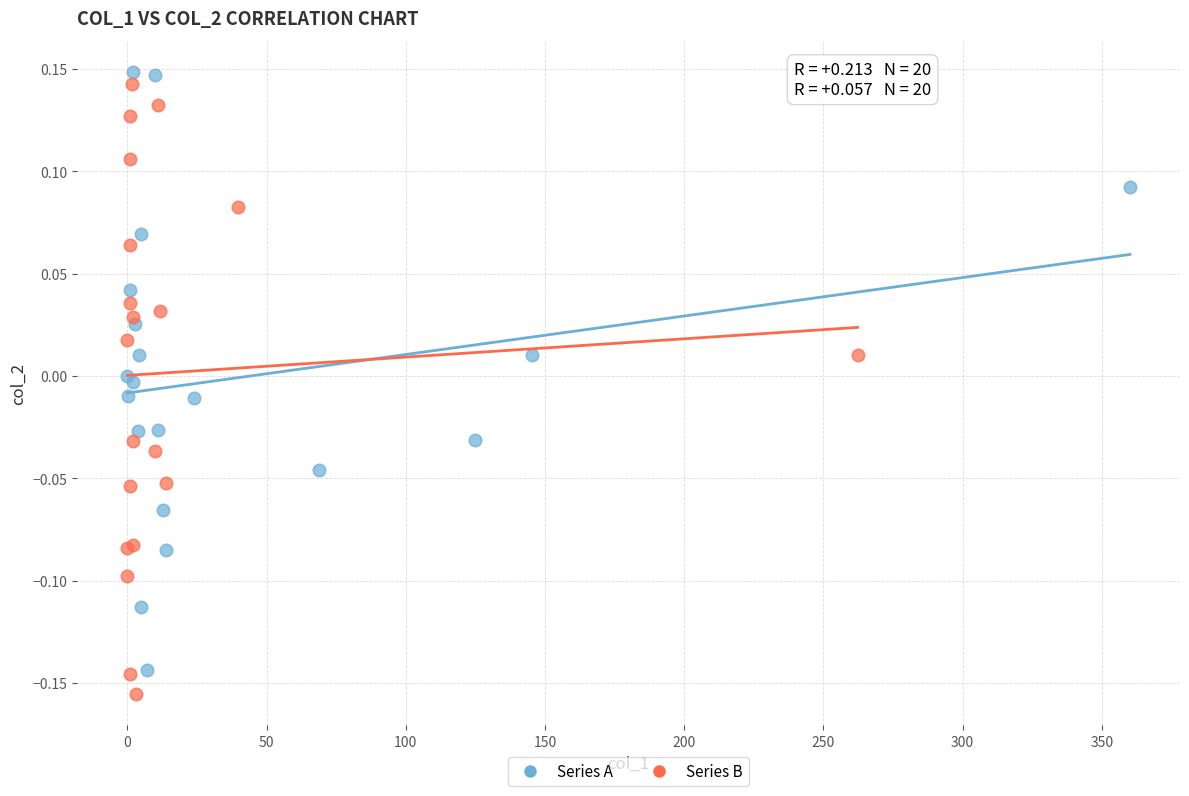

What are all the series names shown in the legend?

Series A, Series B